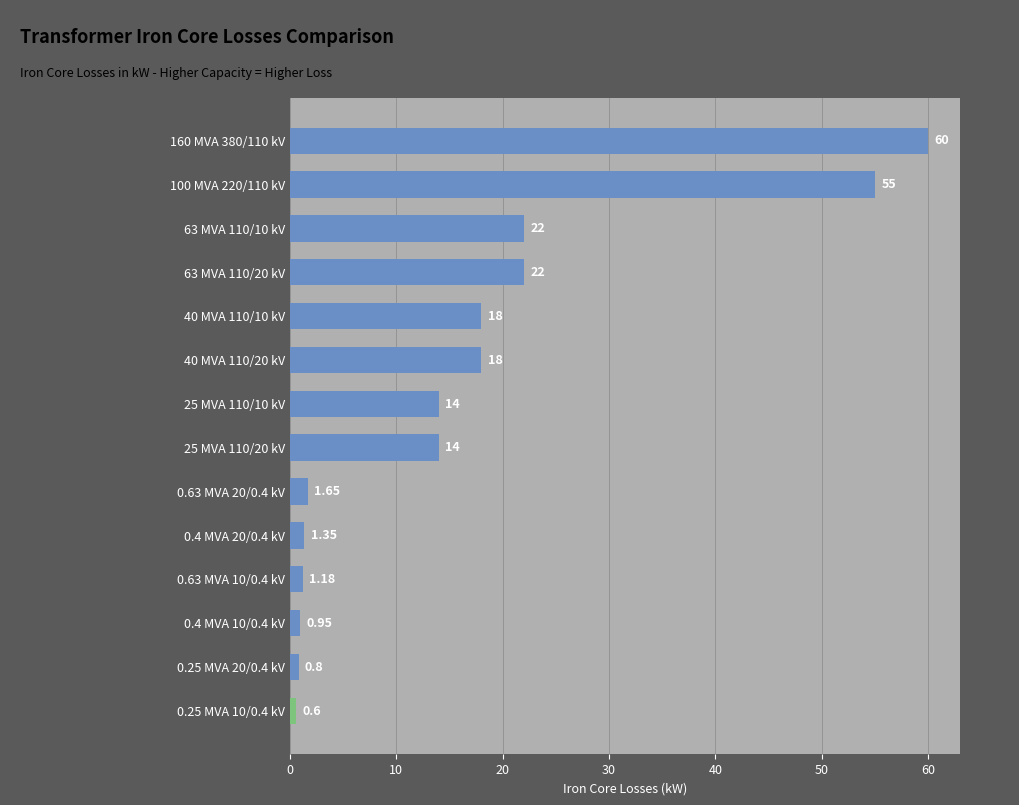

What is the change in value from 25 MVA 110/10 kV to 40 MVA 110/10 kV?

+4.0